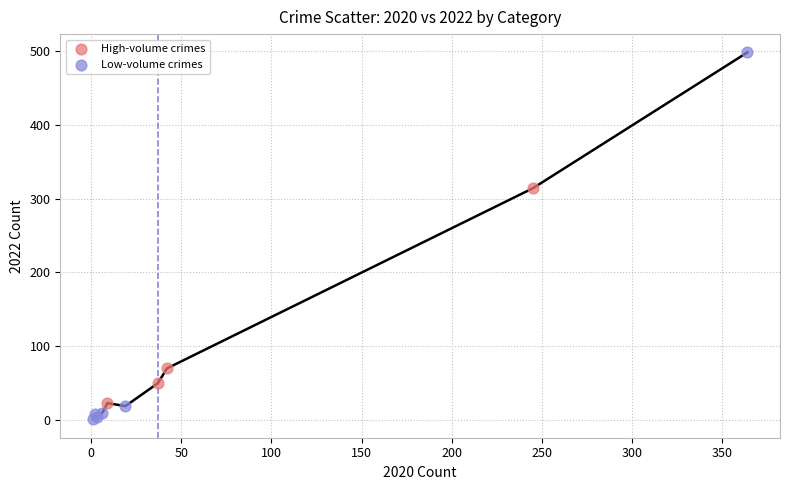

Which series contains the lowest Y value?

Low-volume crimes